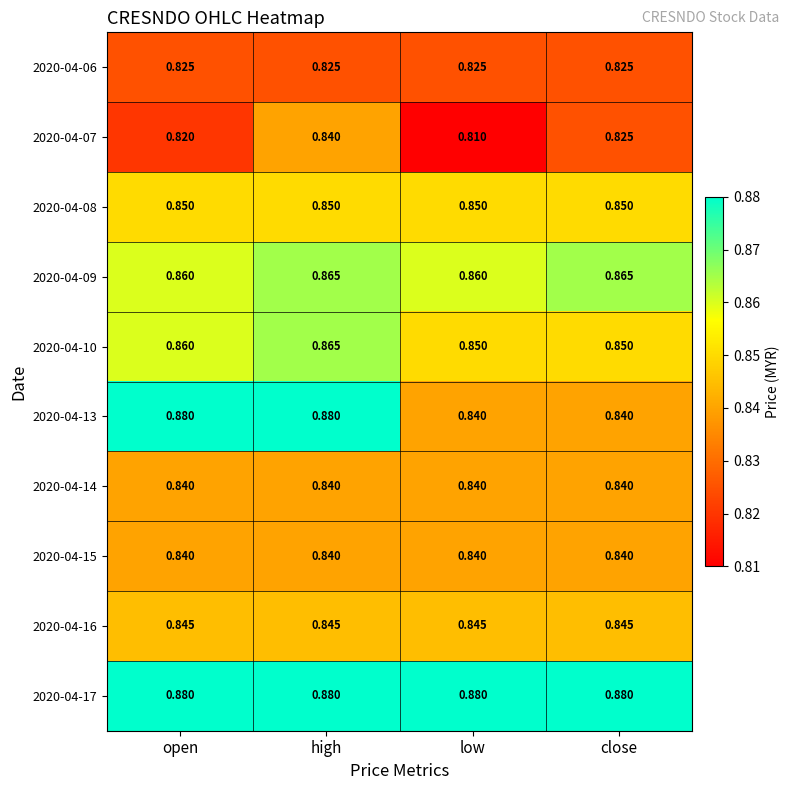

Which series has the largest total across all categories?

2020-04-17